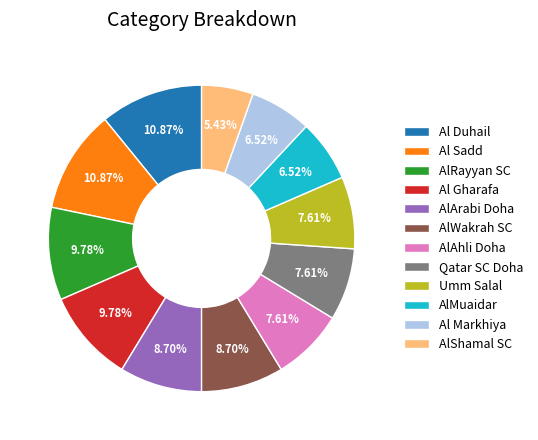

Which slice is the smallest?

AlShamal SC